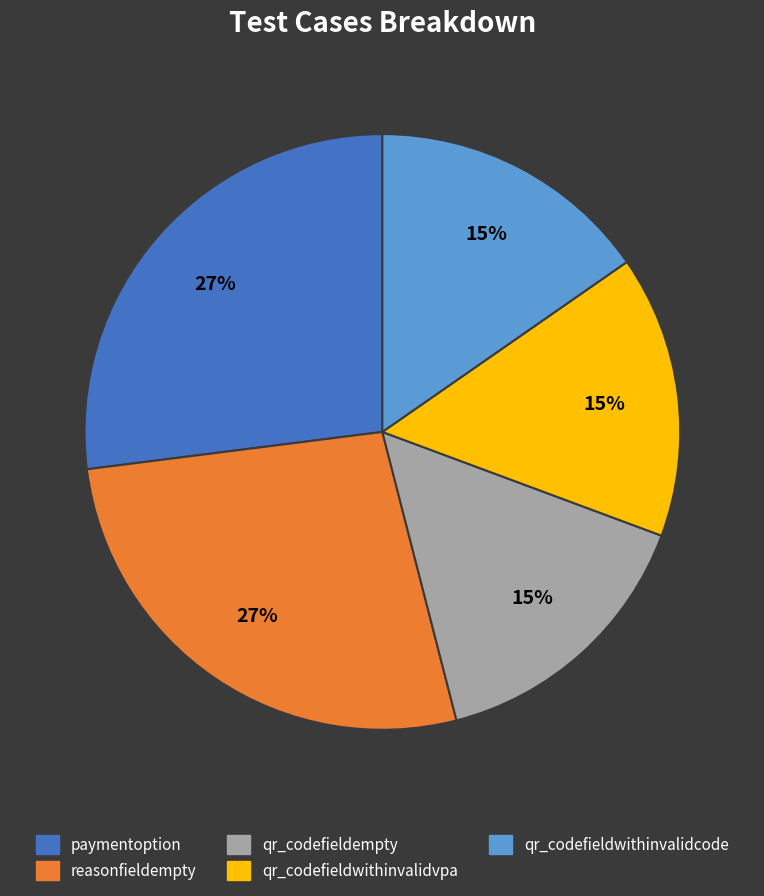

Is there a majority slice in this chart?

No